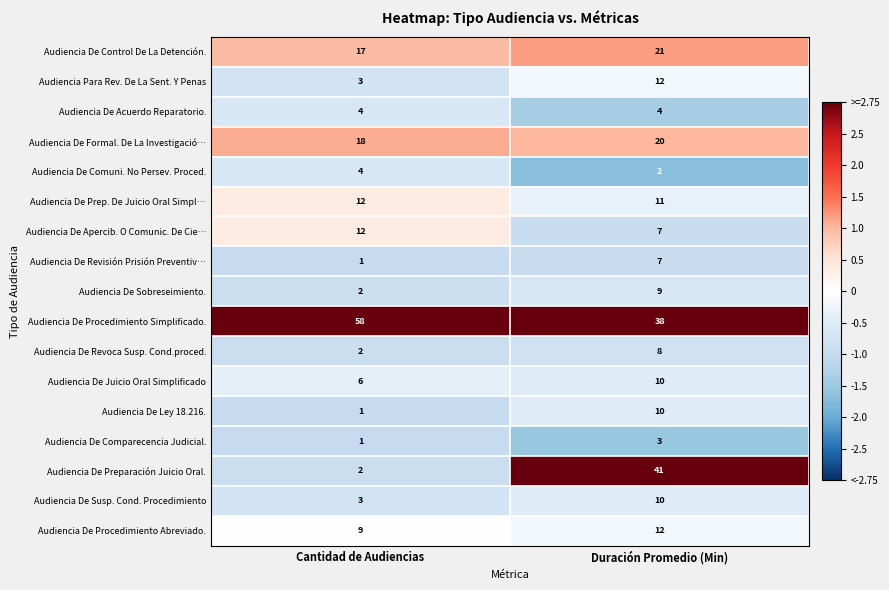

The Audiencia De Control De La Detención. series shows 17 at Cantidad de Audiencias. True or false?

True